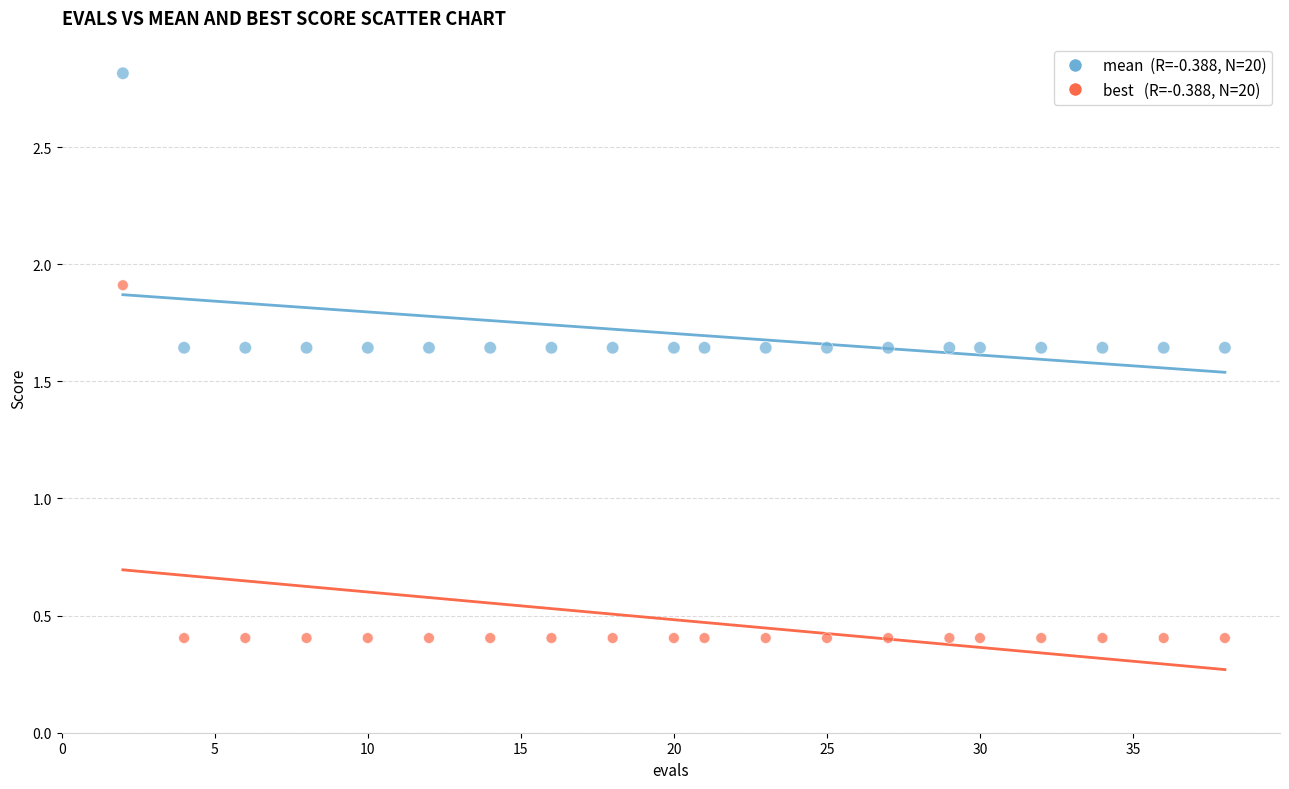

Across all data points, what is the range of X values (max minus min)?

36.0